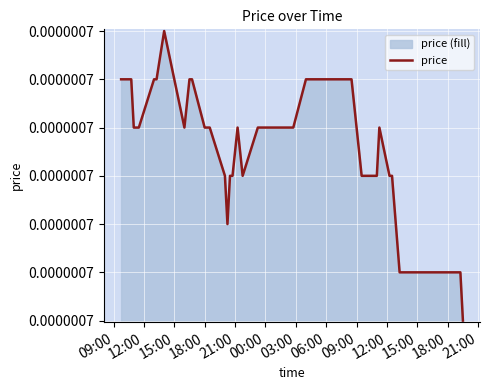

Does the chart display data point markers on the line(s)?

No